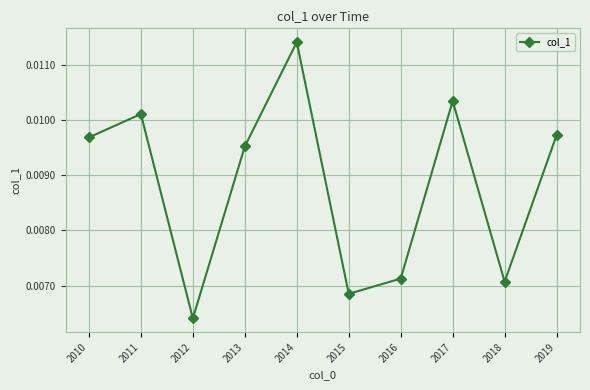

Which category has the highest value across all series?

2014